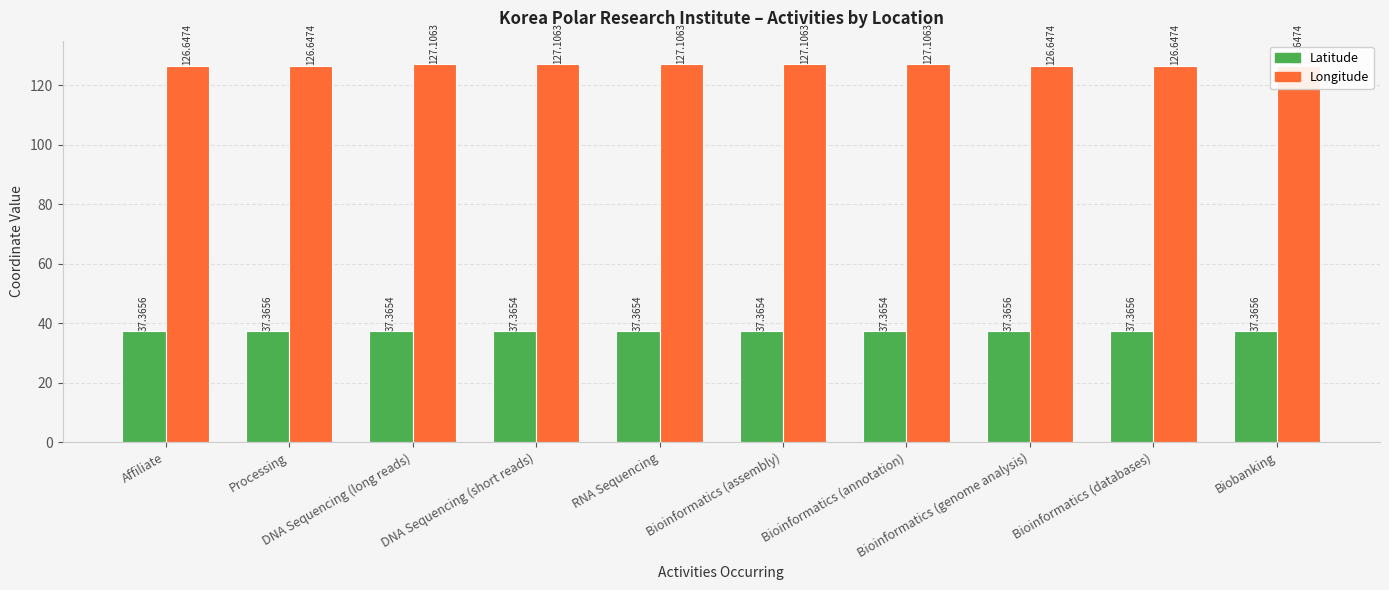

Is it true that Longitude equals 126.6 at Bioinformatics (genome analysis)?

True